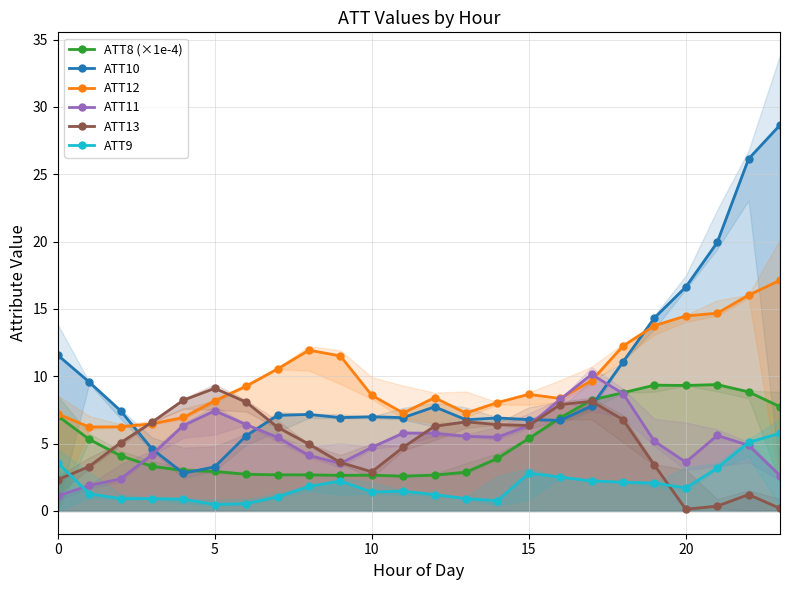

What is the maximum value for ATT10?

28.7